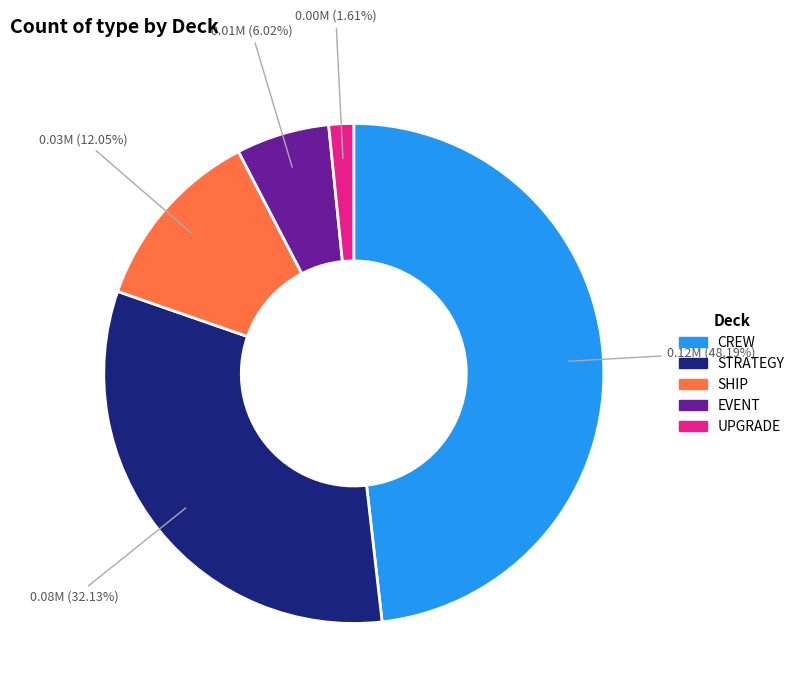

Which category has the biggest portion of the pie?

CREW